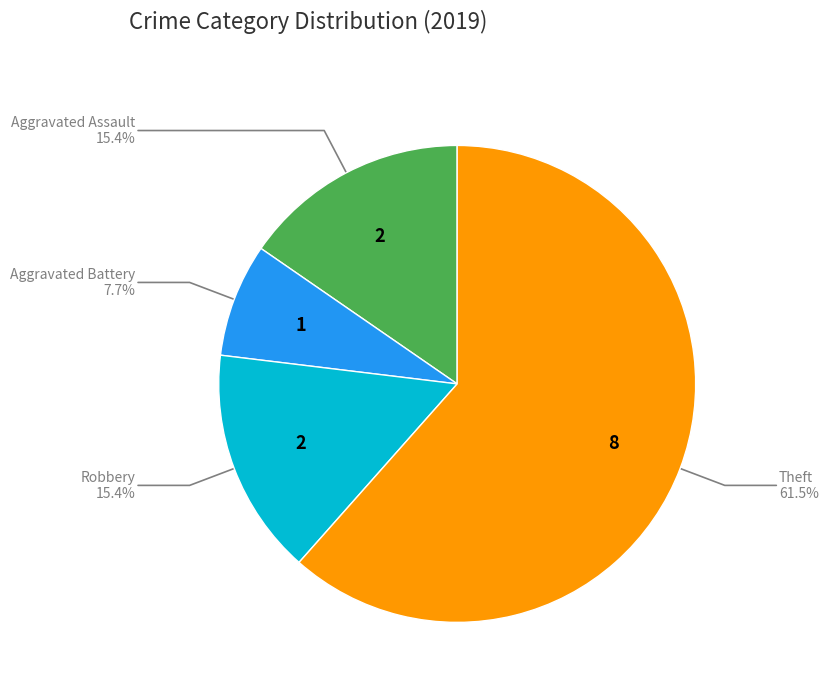

Is there any slice that represents more than half of the pie?

Yes